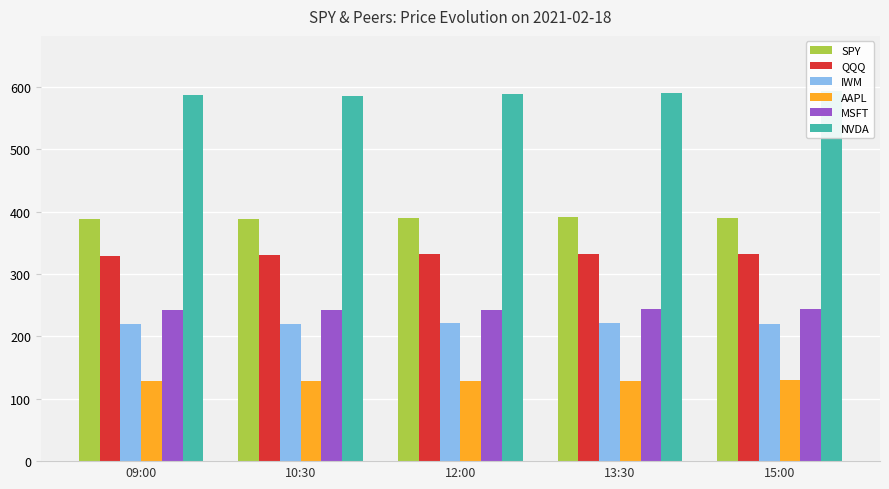

Reading left to right, extract all data points from this chart.

SPY: 09:00=388.4	10:30=388.9	12:00=390.2	13:30=391.1	15:00=390.5
QQQ: 09:00=328.9	10:30=329.9	12:00=331.5	13:30=332.6	15:00=332.2
IWM: 09:00=220.1	10:30=220.3	12:00=221.0	13:30=221.4	15:00=220.4
AAPL: 09:00=128.1	10:30=128.3	12:00=129.0	13:30=129.1	15:00=129.6
MSFT: 09:00=241.5	10:30=241.5	12:00=242.6	13:30=243.3	15:00=243.7
NVDA: 09:00=586.1	10:30=585.8	12:00=589.1	13:30=590.9	15:00=592.8